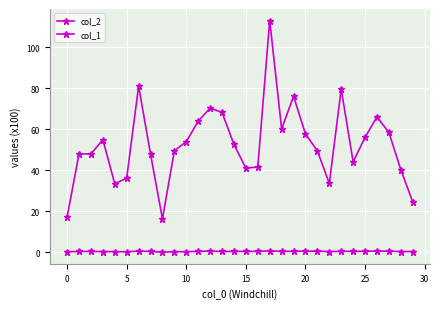

How many categories are shown in the chart?

30